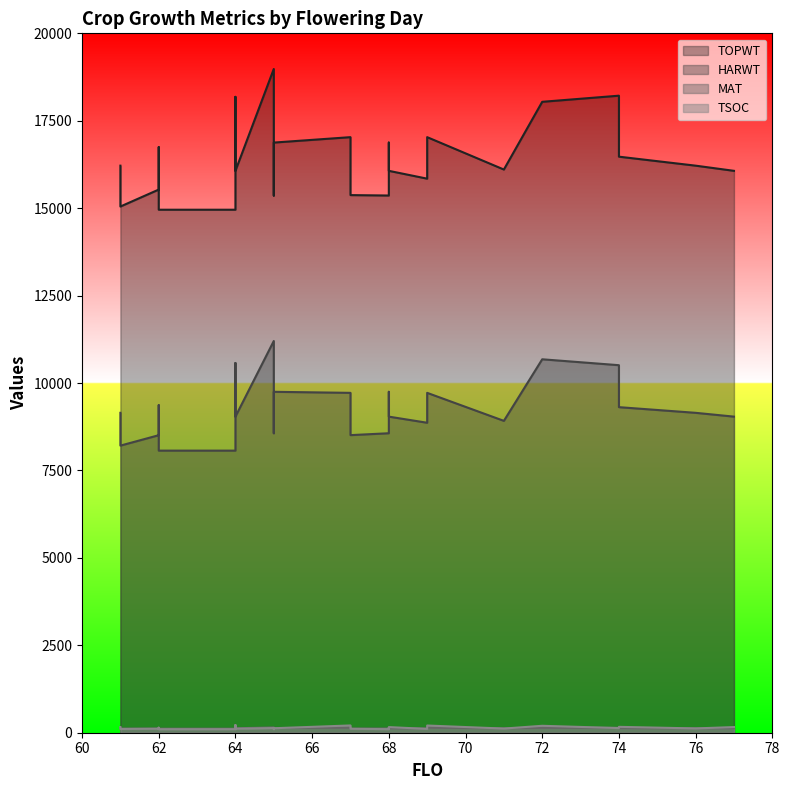

Where is the first local minimum for MAT?

61